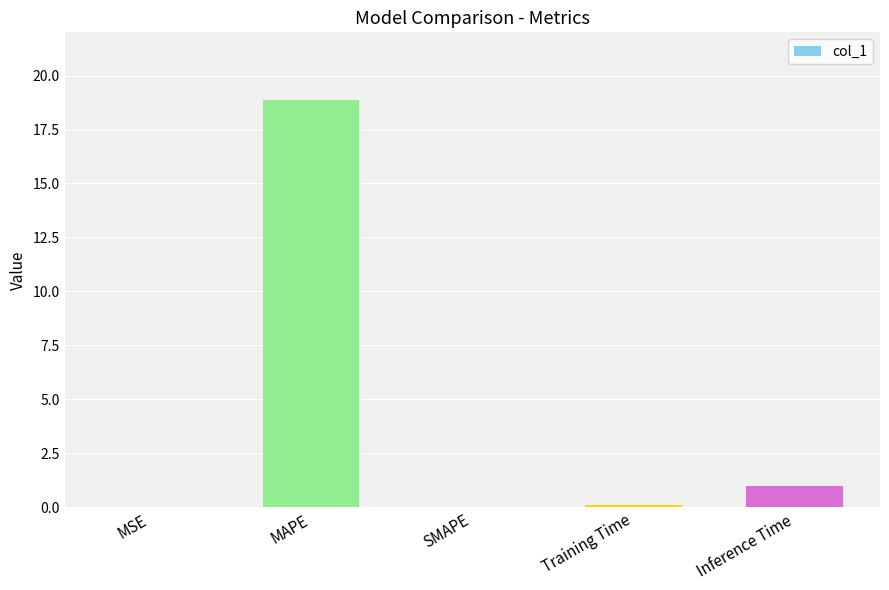

Between Inference Time and MSE, which is larger?

Inference Time